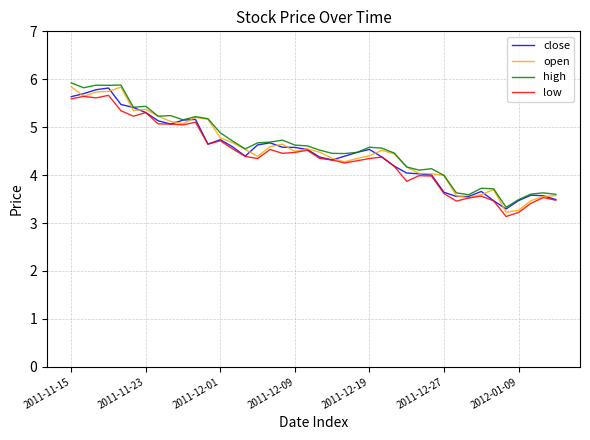

Which series has the widest spread of values?

open